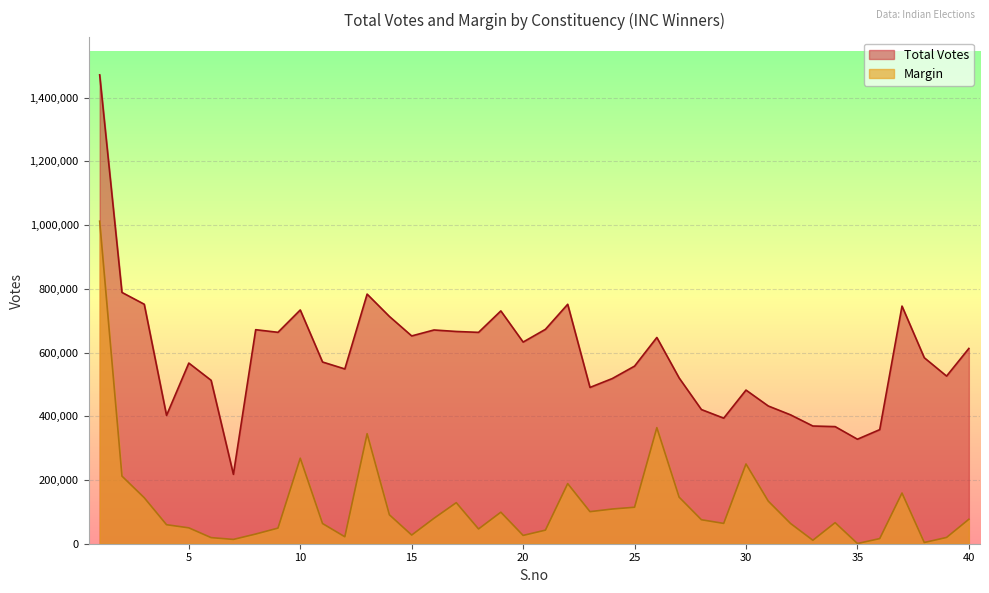

What is the greatest value displayed?

1471885